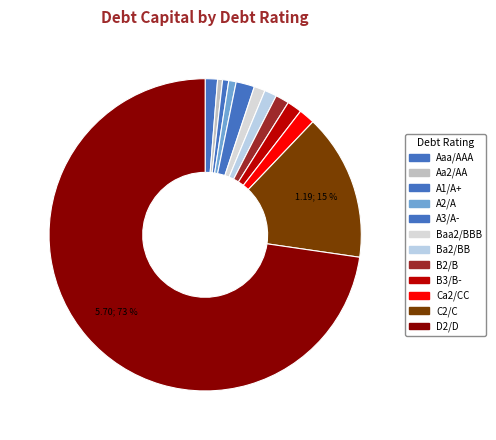

How many slices are in this pie chart?

12